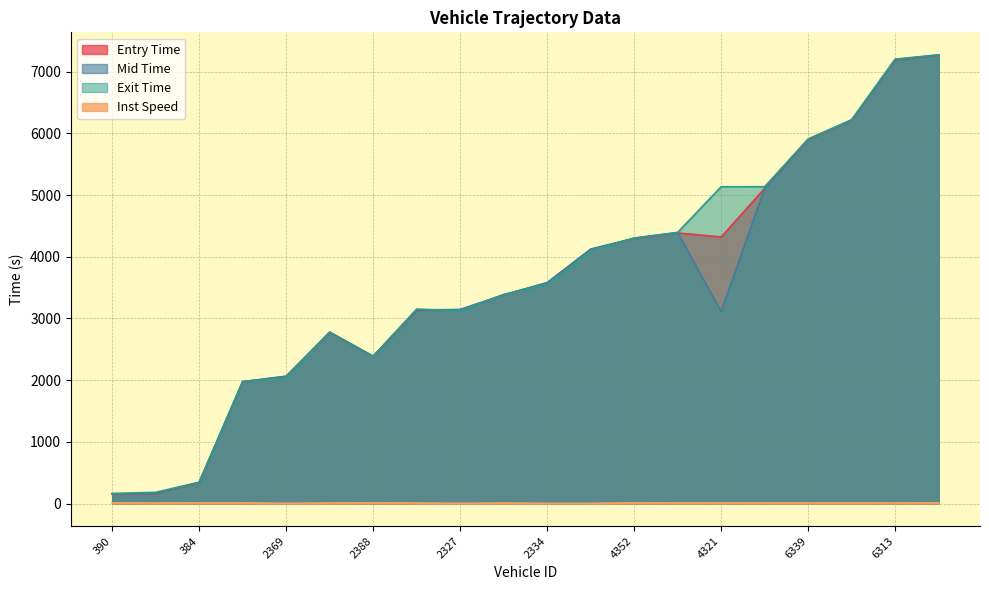

Does the chart display data point markers on the line(s)?

No